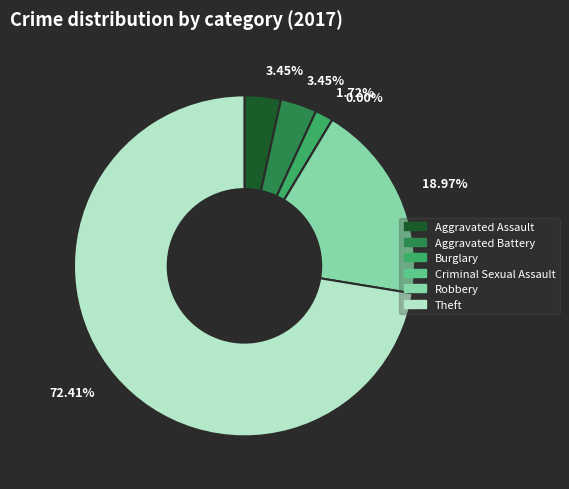

True or false: Aggravated Assault accounts for 3% of the total.

True